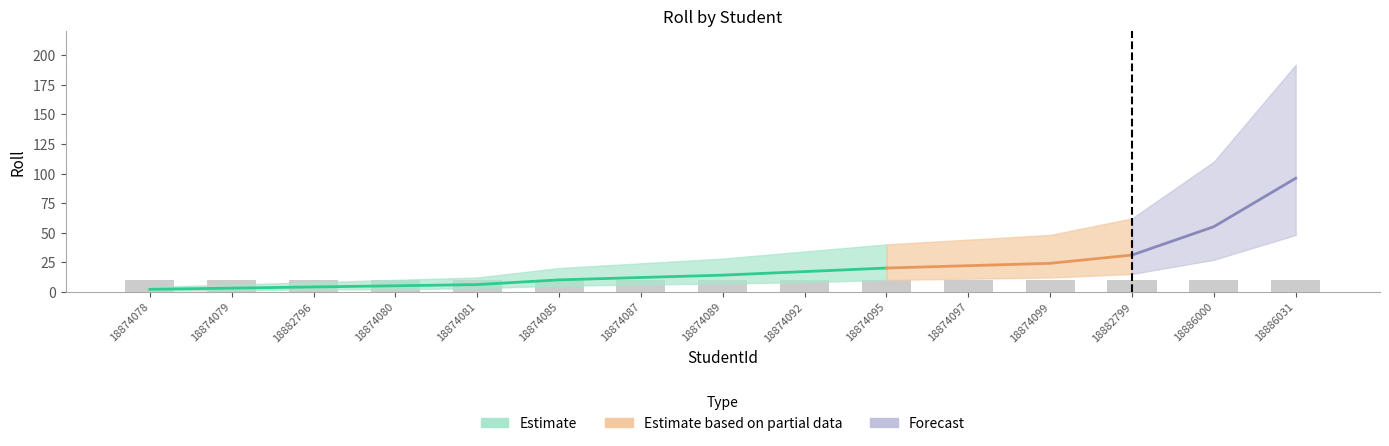

Which category has the lowest value in the Roll_upper series?

18874078